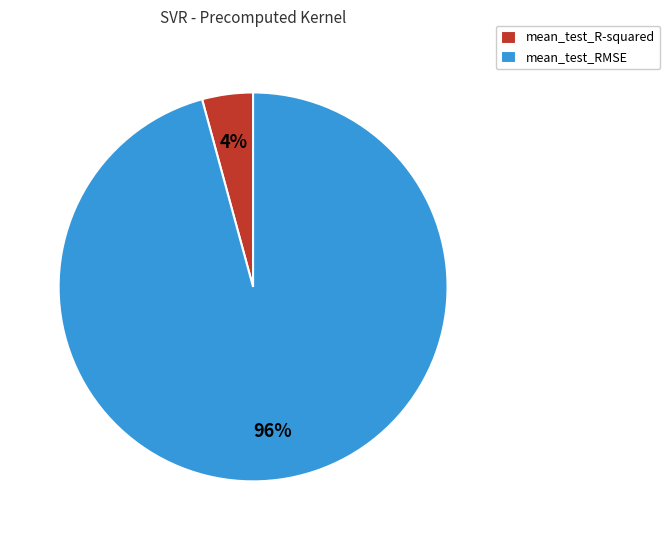

What percentage is the mean_test_RMSE slice, to the nearest percent?

96%